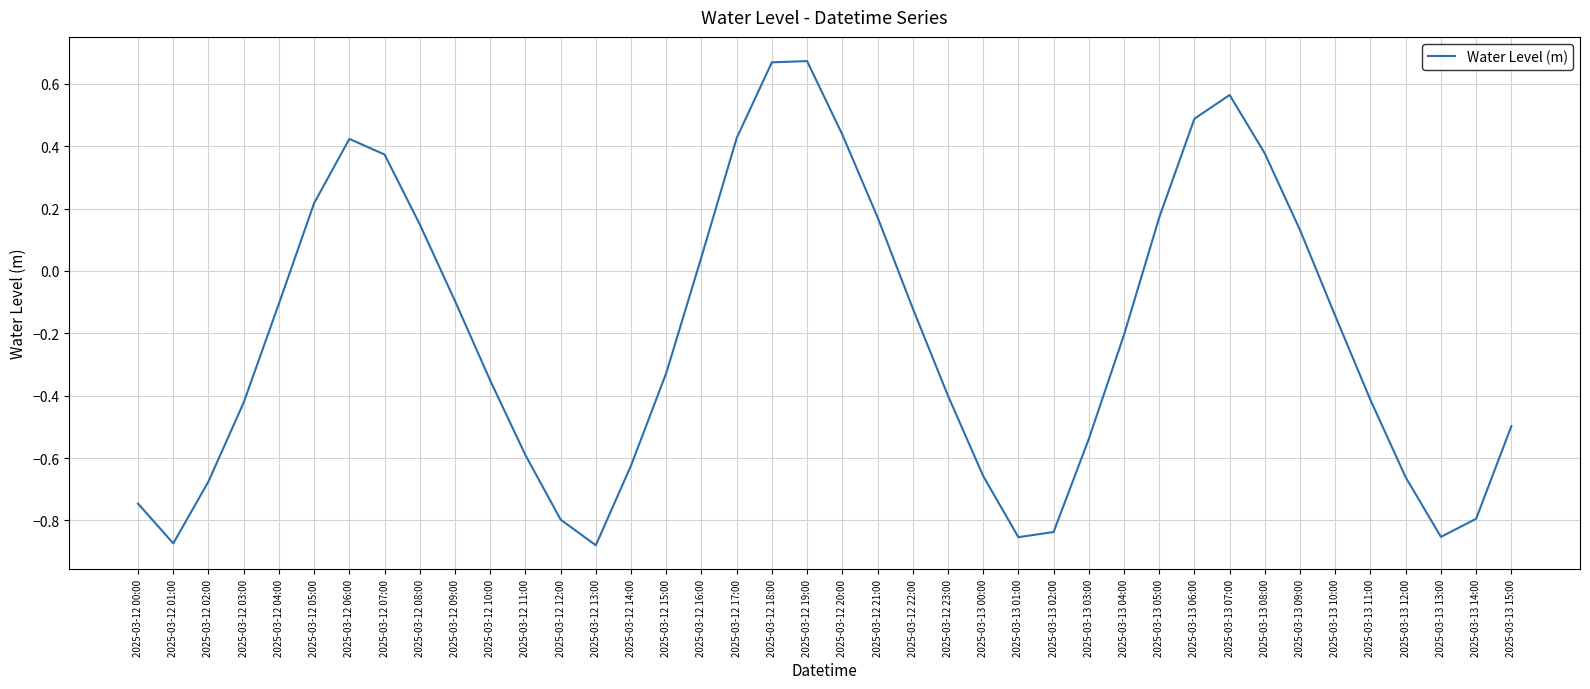

How many values are below 0?

25